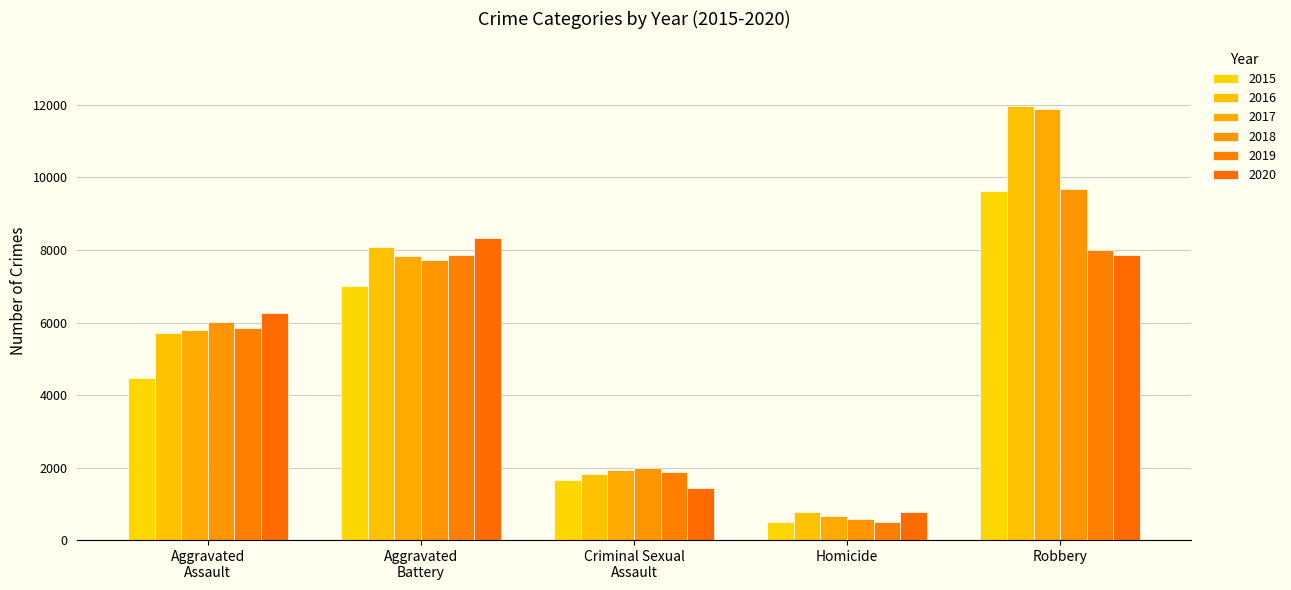

Which series has the largest range (max minus min)?

2017